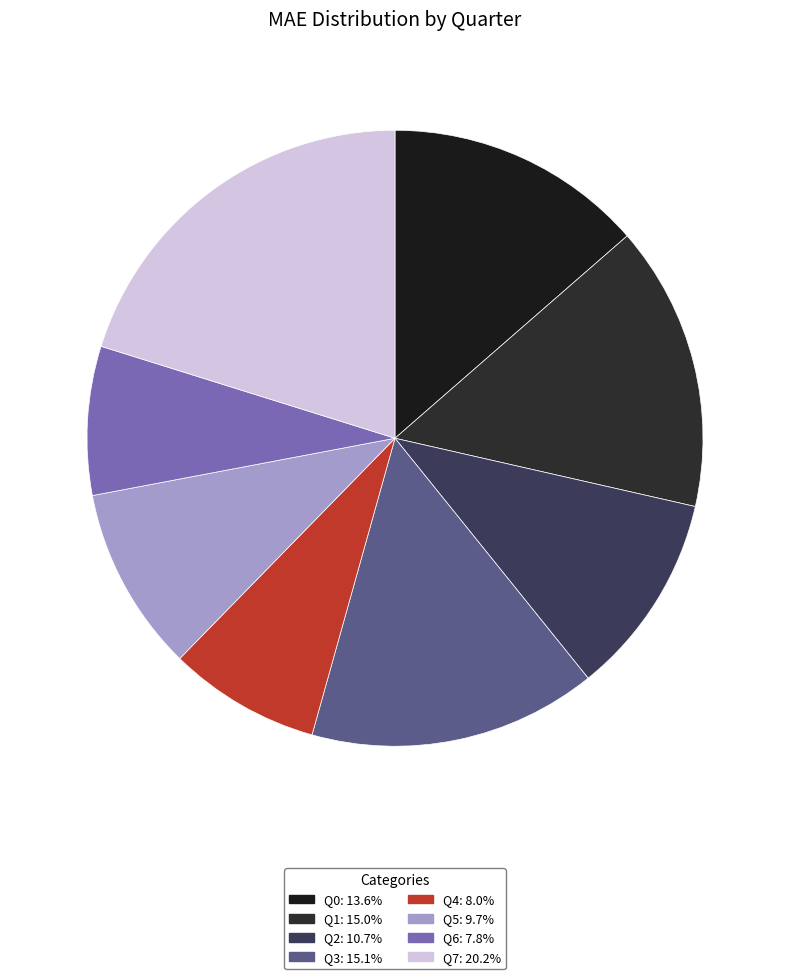

How much of the chart is everything except Q2?

89.3%